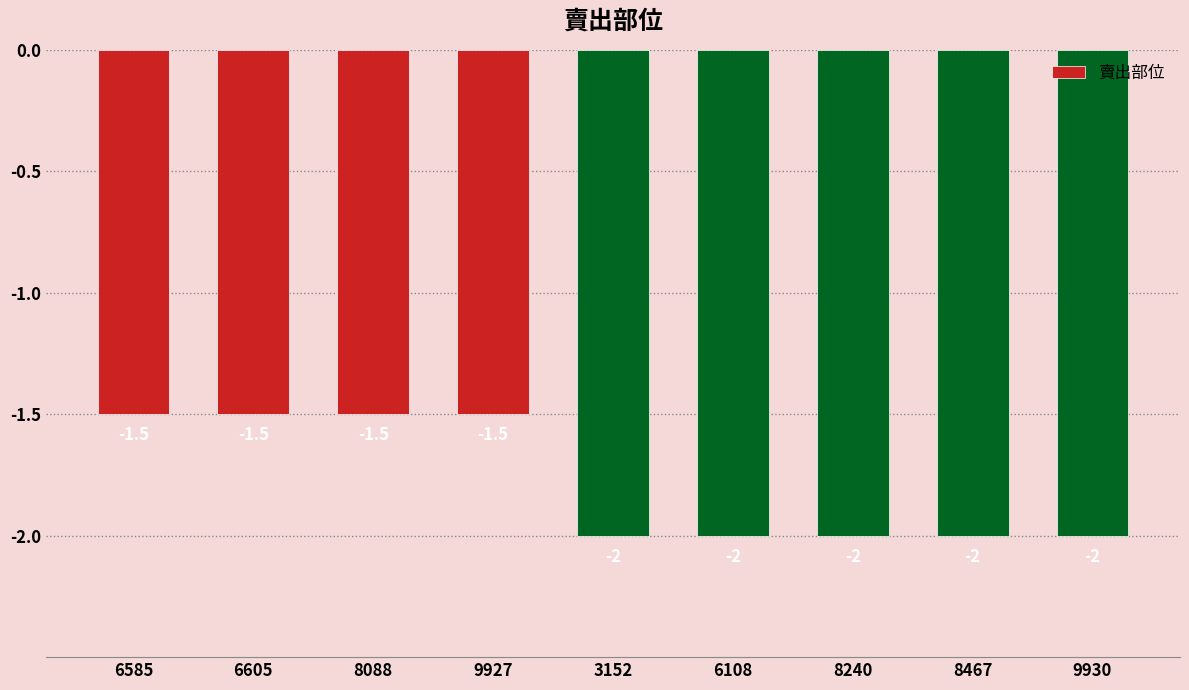

The value at 6108 is -2.0. True or false?

True